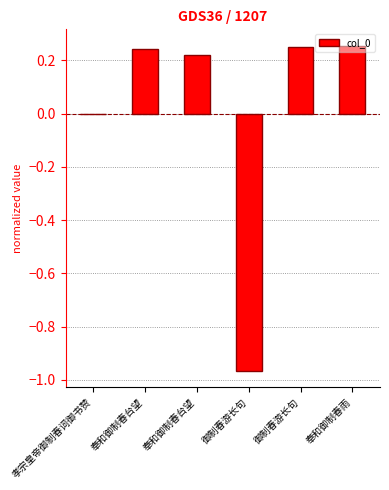

How many distinct data groups are displayed?

1